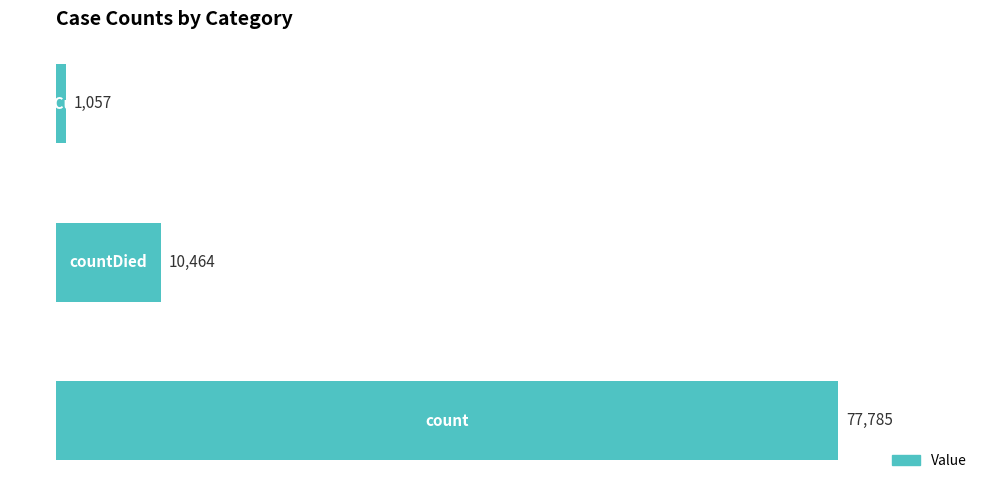

Count the values in the range 1057 to 77785.

3